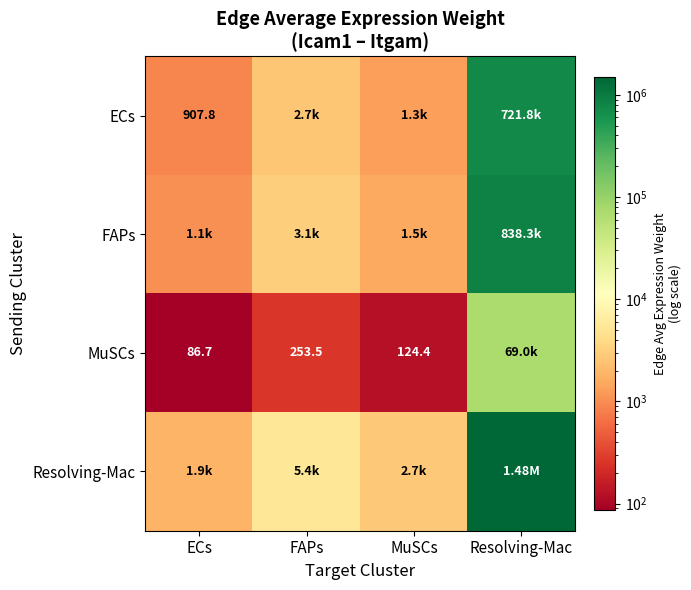

The value of Resolving-Mac at MuSCs is 2672.0. True or false?

True